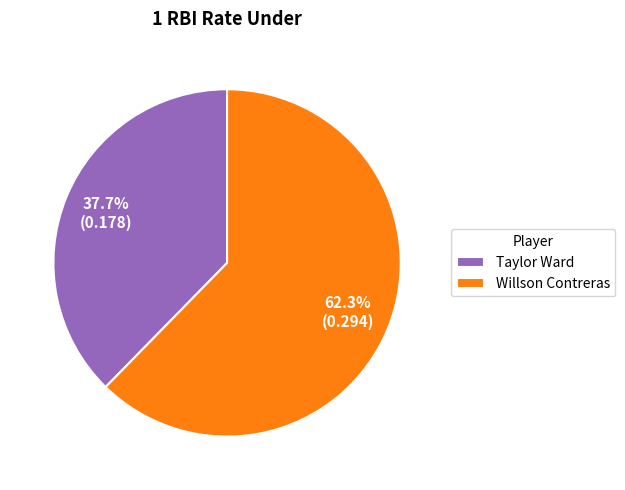

To the nearest percent, what is the average slice percentage?

50%